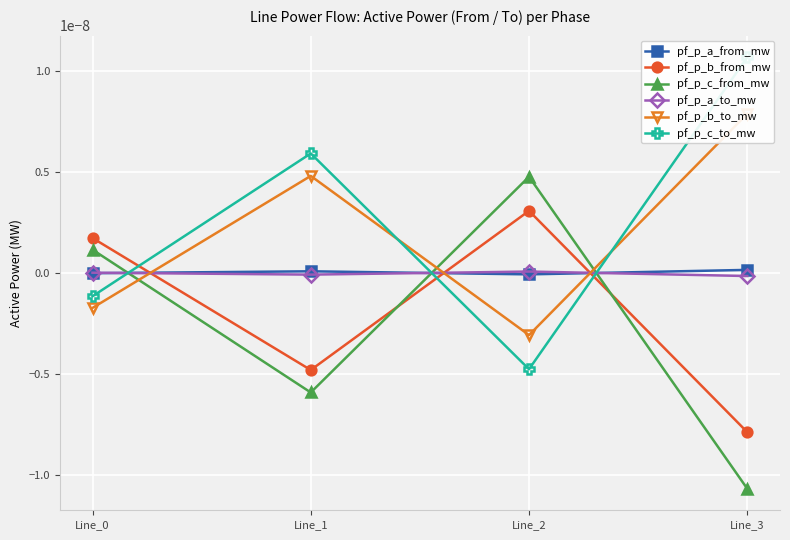

Is this an area chart (filled region under the line)?

No